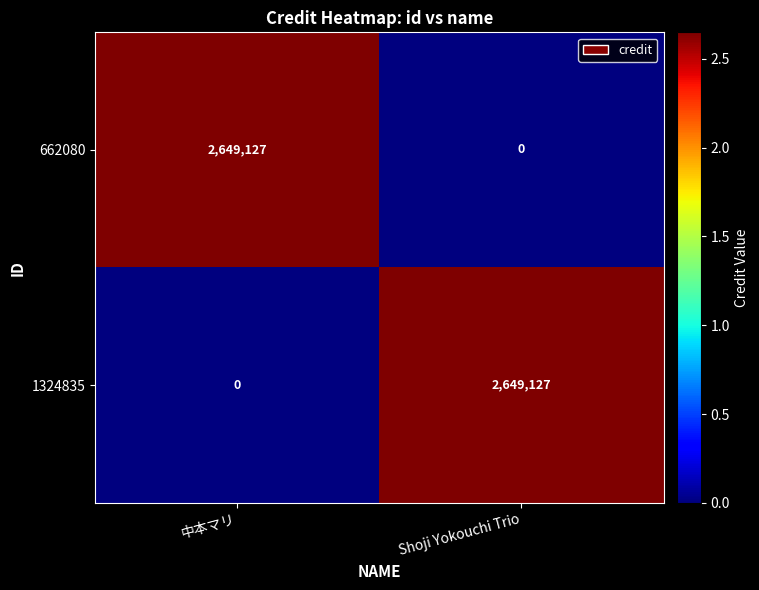

What is the maximum value for 1324835?

2649127